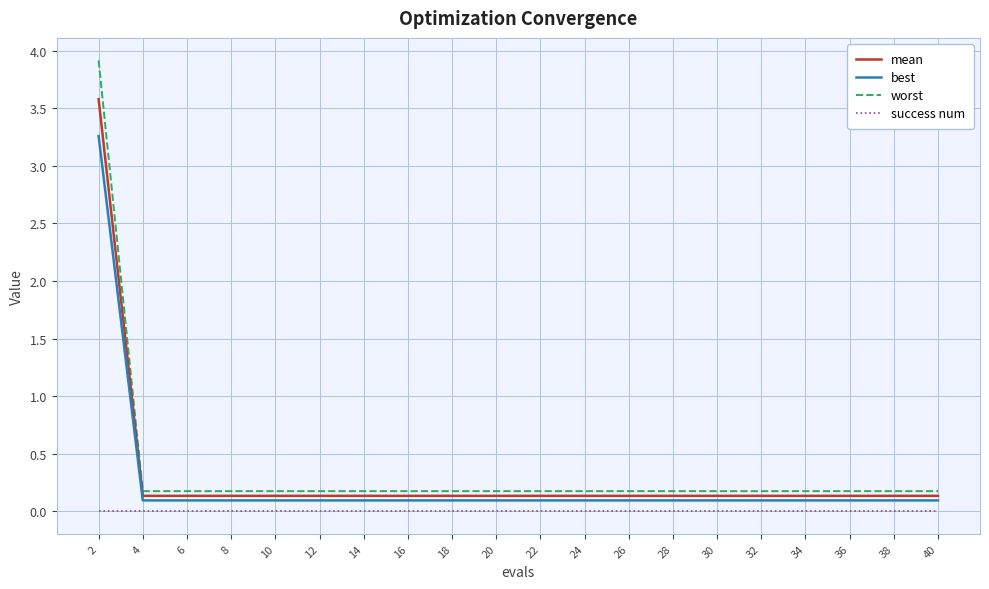

What is the spread (max minus min) of values at 4?

0.2